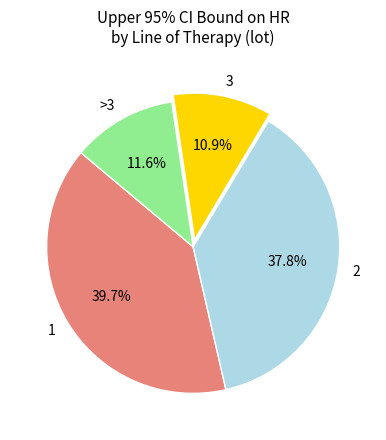

How much of the chart is everything except >3?

88.4%